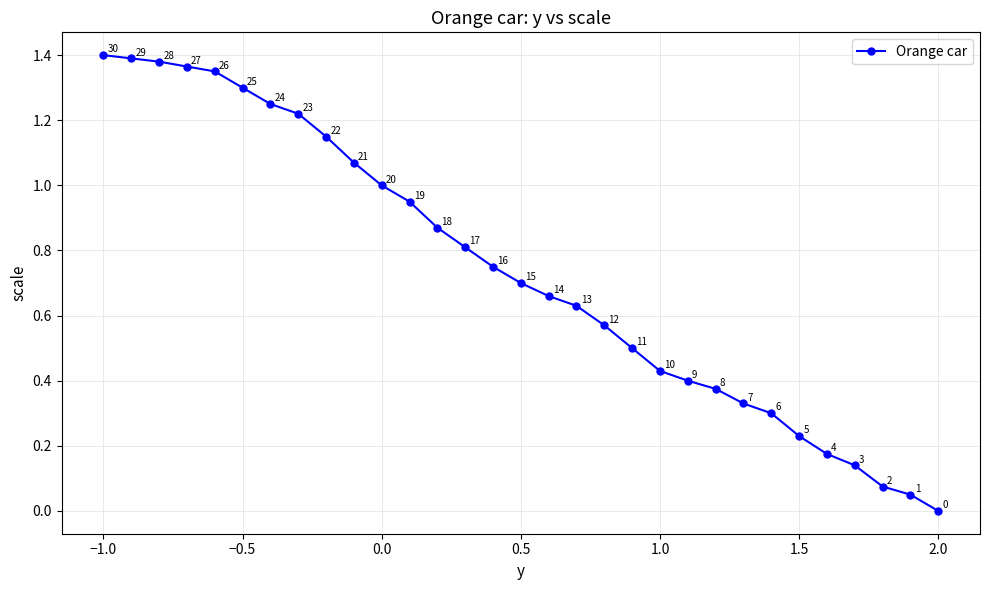

What is the average value?

0.7